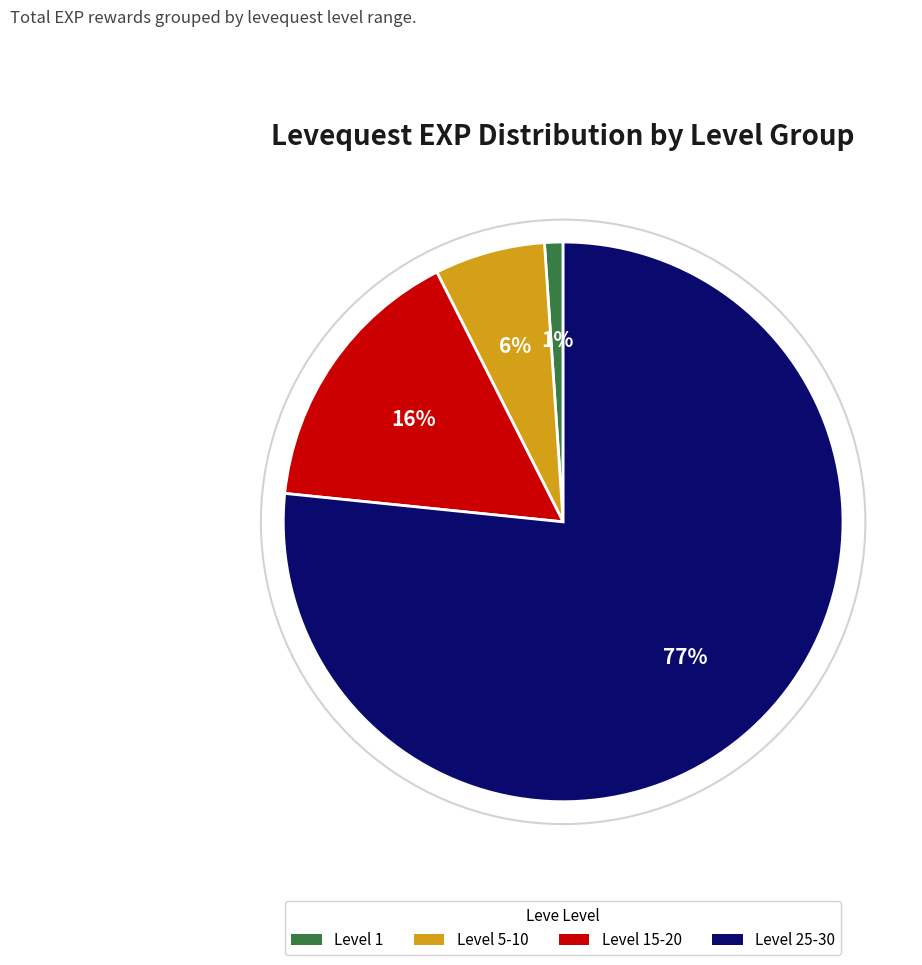

To the nearest percent, what portion does Level 1 represent?

1%